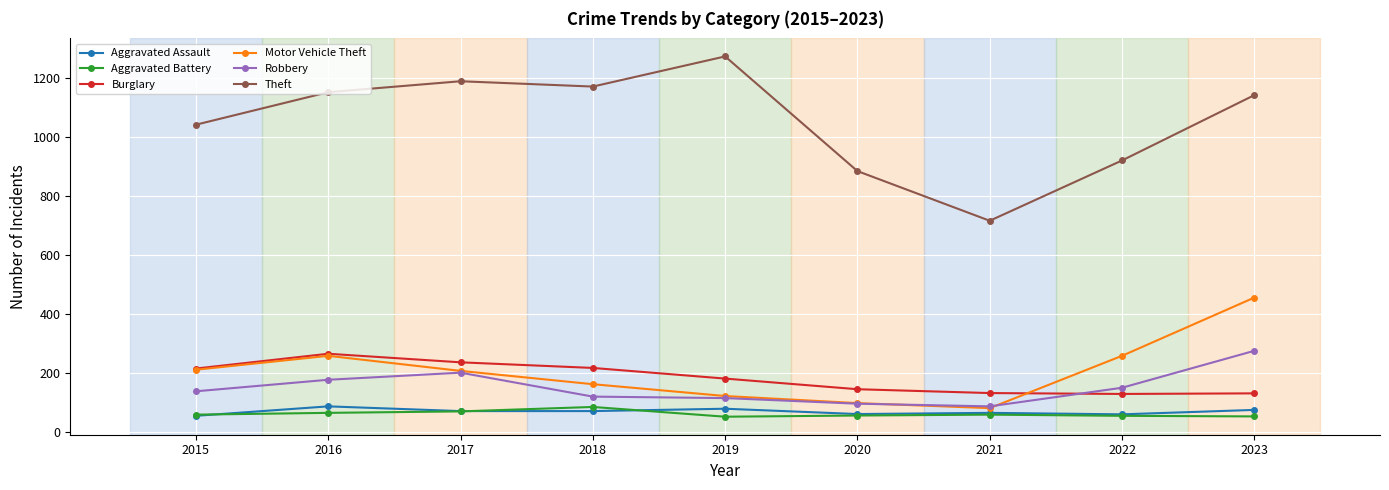

How many distinct data groups are displayed?

6